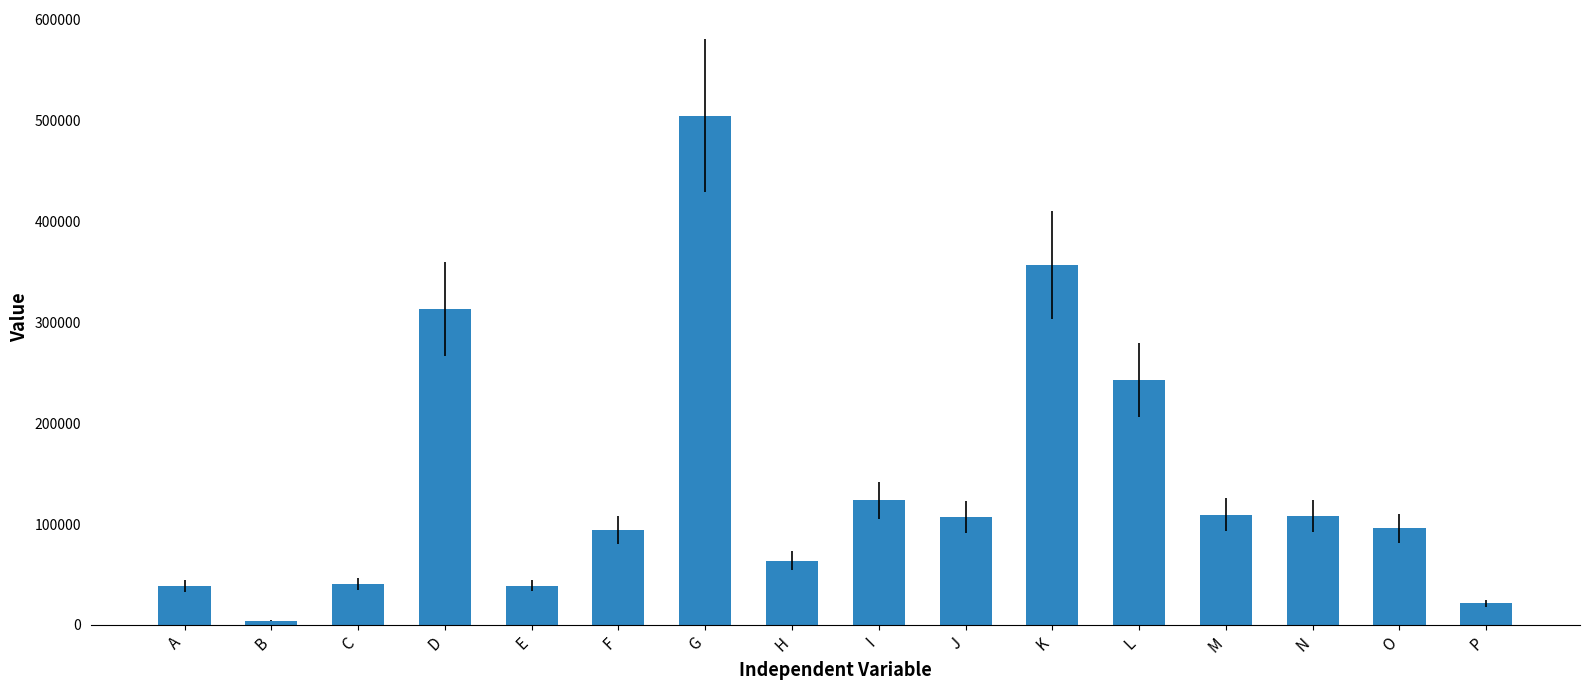

Count the number of data series in this chart.

1